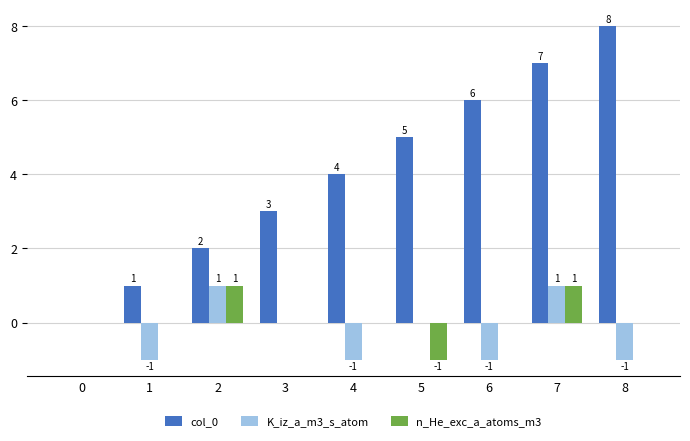

Count the n_He_exc_a_atoms_m3 values in the range 0 to 1.

8